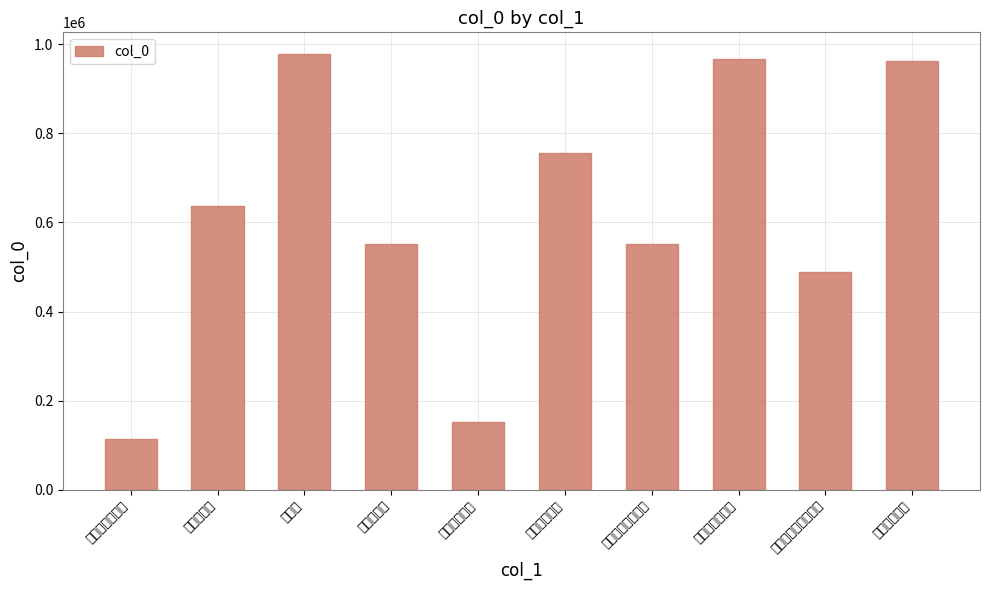

List the labels in order of value, smallest first.

题晏国师喝水岩, 游鼓山喝水岩, 登喝水岩同郑文蔚赋, 喝水岩赠瓢庵头陀, 重游喝水岩, 鼓山喝水岩, 游鼓山喝水岩, 游鼓山喝水岩, 题晏国师喝水岩, 喝水岩